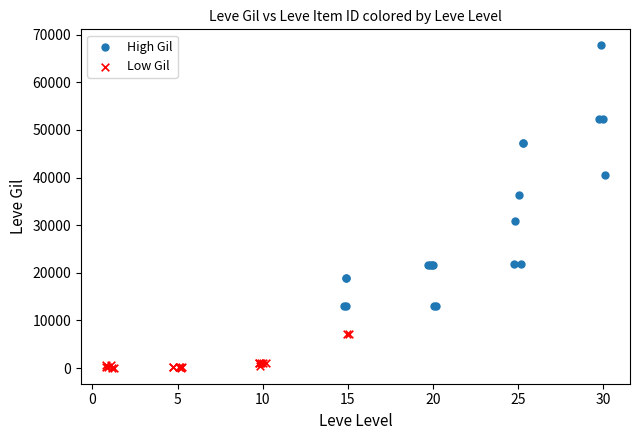

Which series contains the lowest Y value?

Low Gil